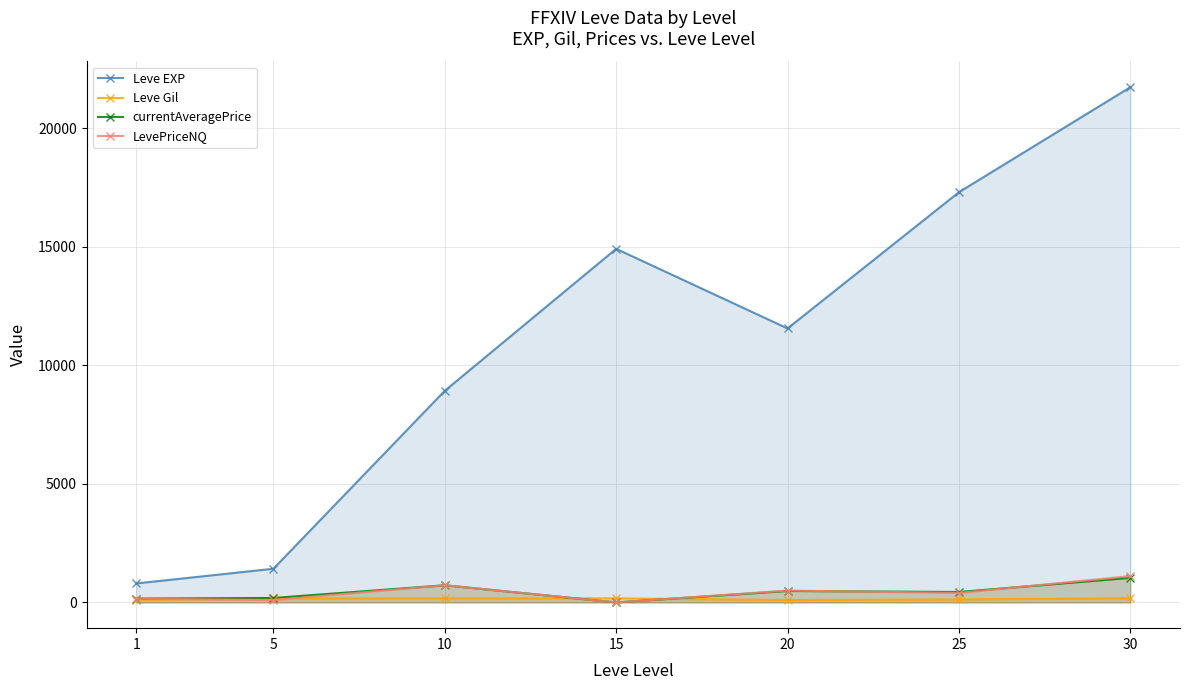

Does the chart have visible grid lines?

Yes